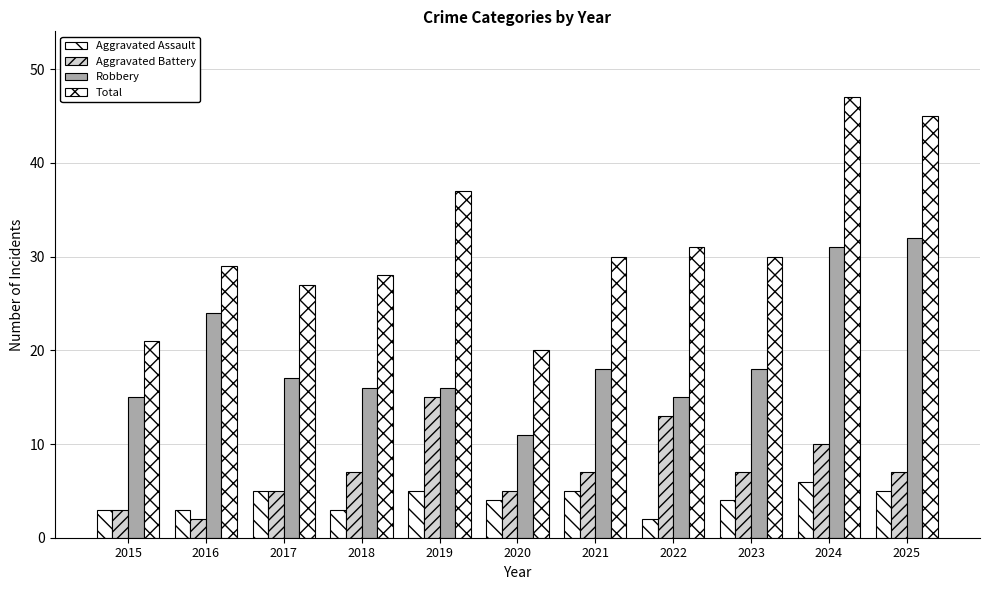

Which series has the largest total across all categories?

Total